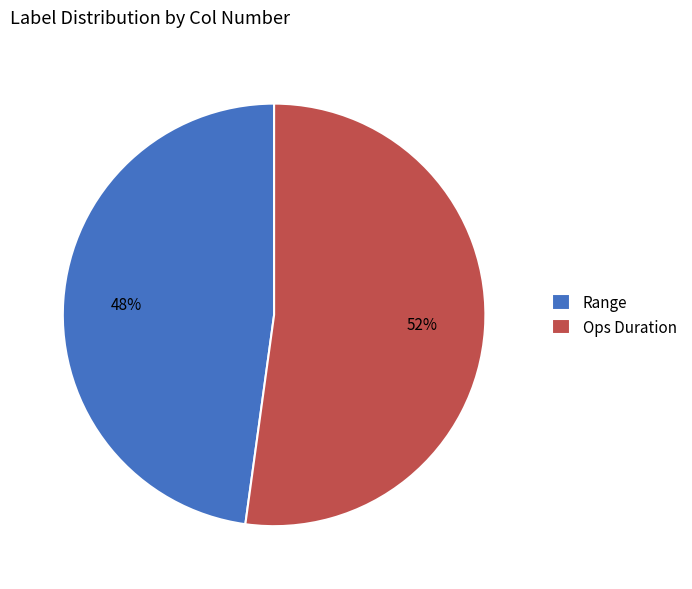

Which has a higher value, Range or Ops Duration?

Ops Duration